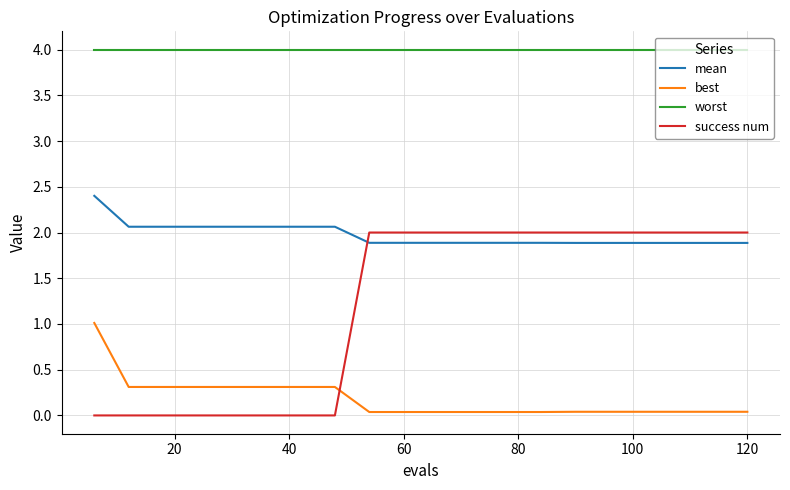

At how many categories does at least one series exceed 0?

20